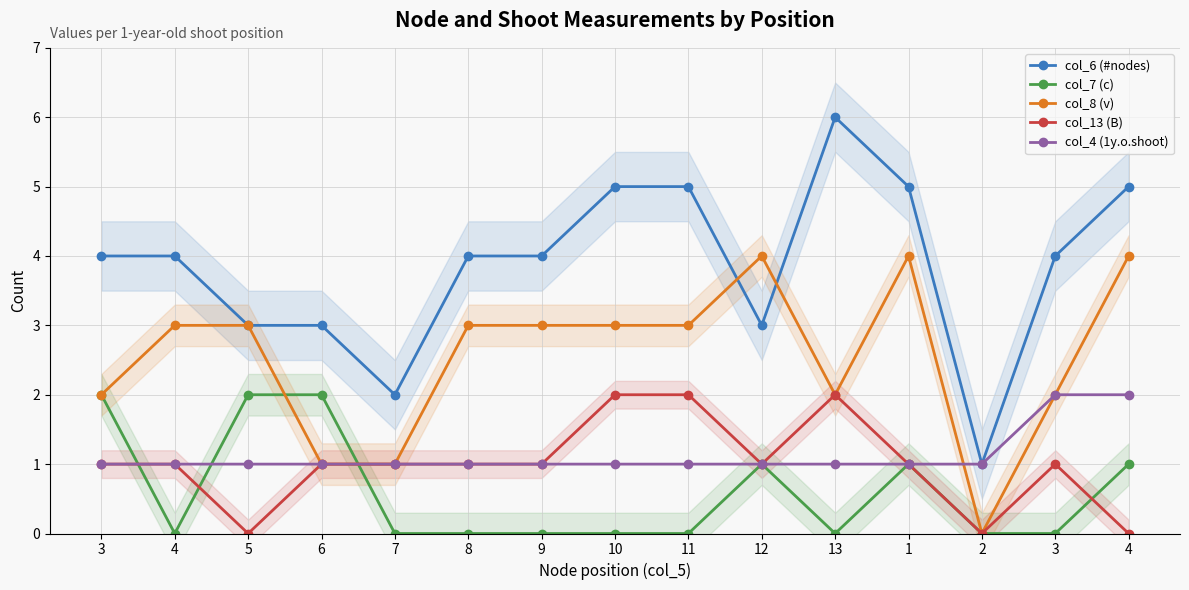

How many interior local valleys does the col_8 (v) series have?

2